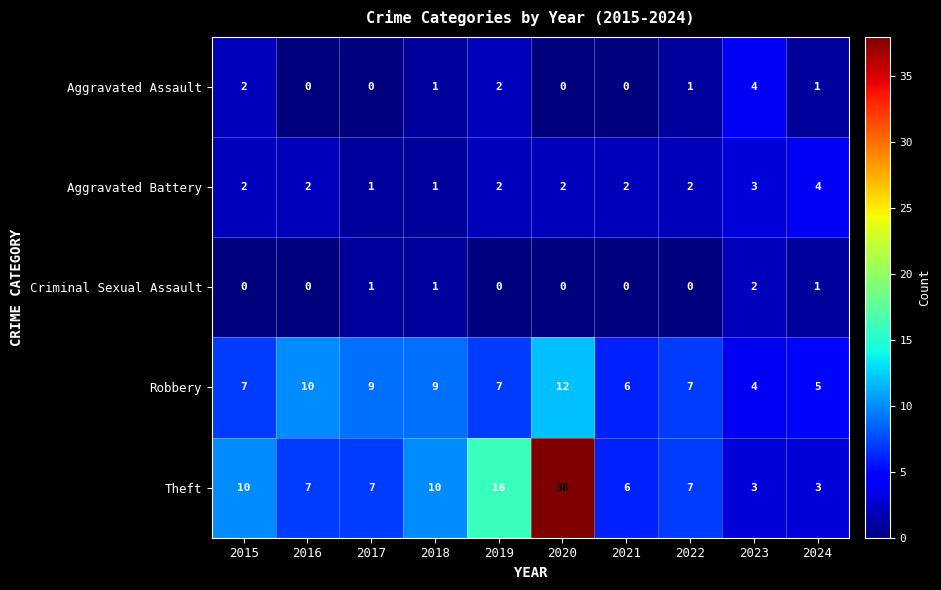

What is the maximum value shown in the chart?

38